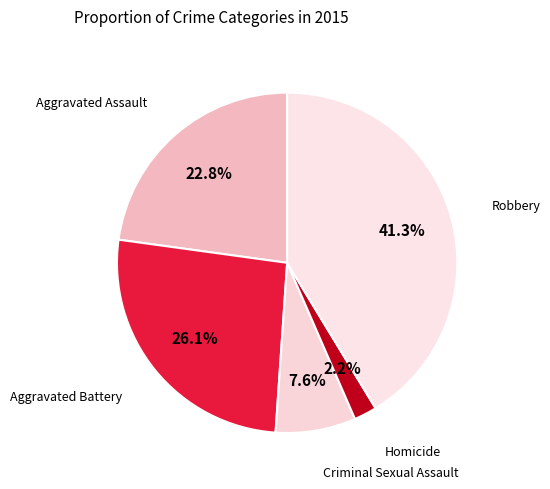

Rank the categories by value from highest to lowest.

Robbery, Aggravated Battery, Aggravated Assault, Criminal Sexual Assault, Homicide